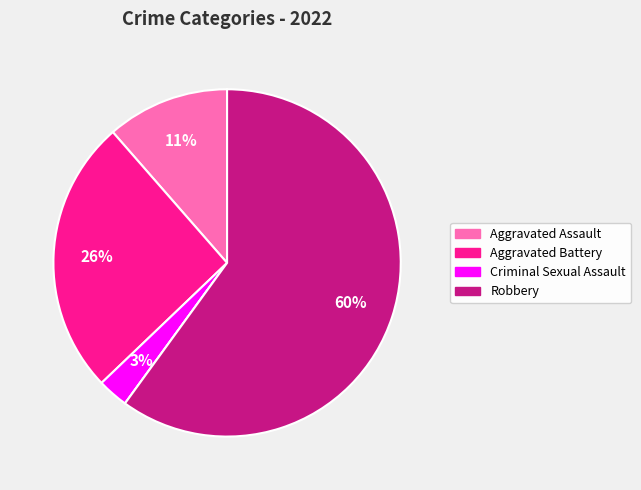

To the nearest percent, what is the difference between the largest and smallest slice percentages?

60%